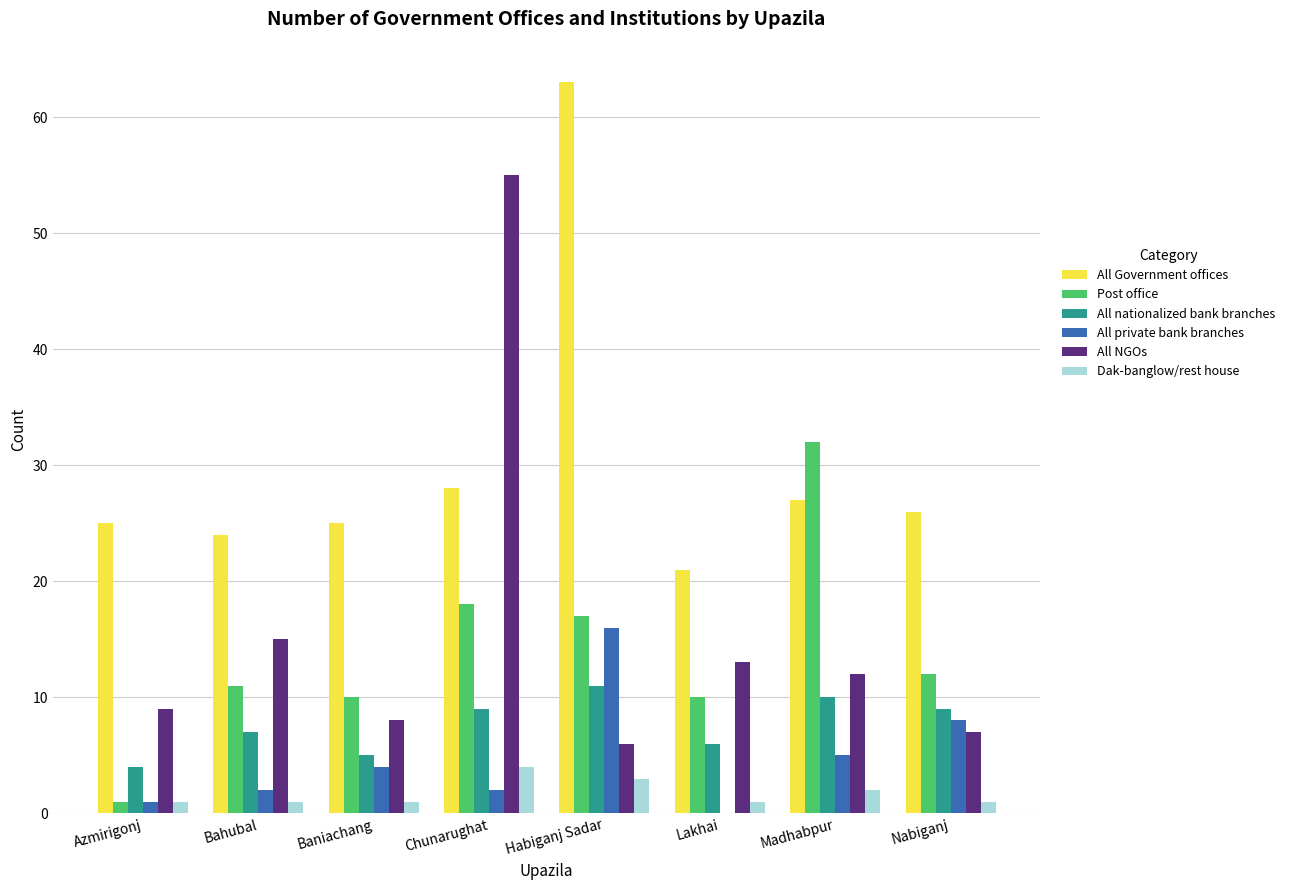

True or false: All private bank branches has a value of 8 at Madhabpur.

False